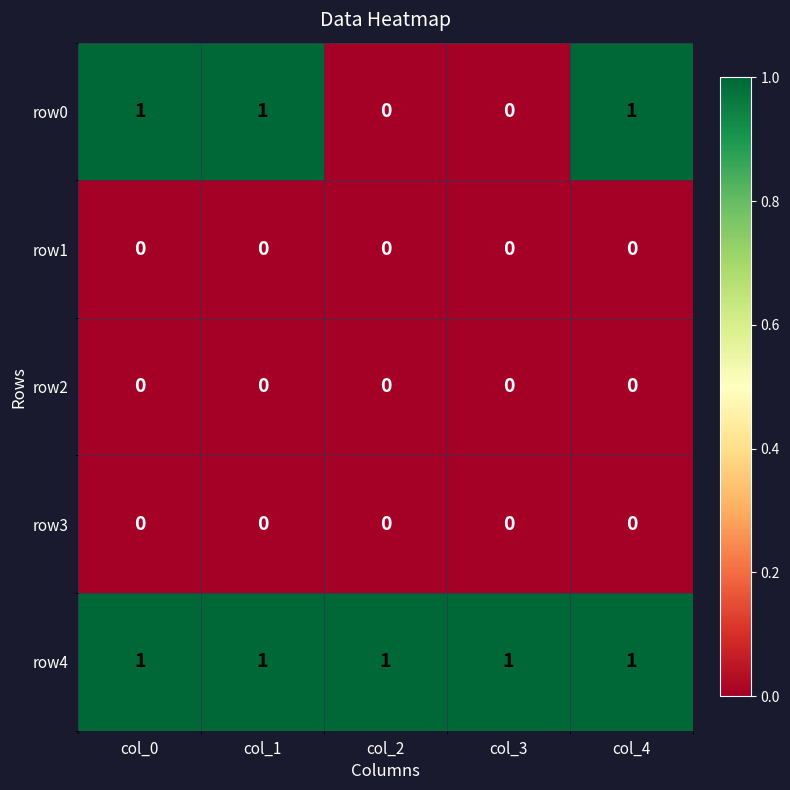

Which series has the largest range (max minus min)?

row0